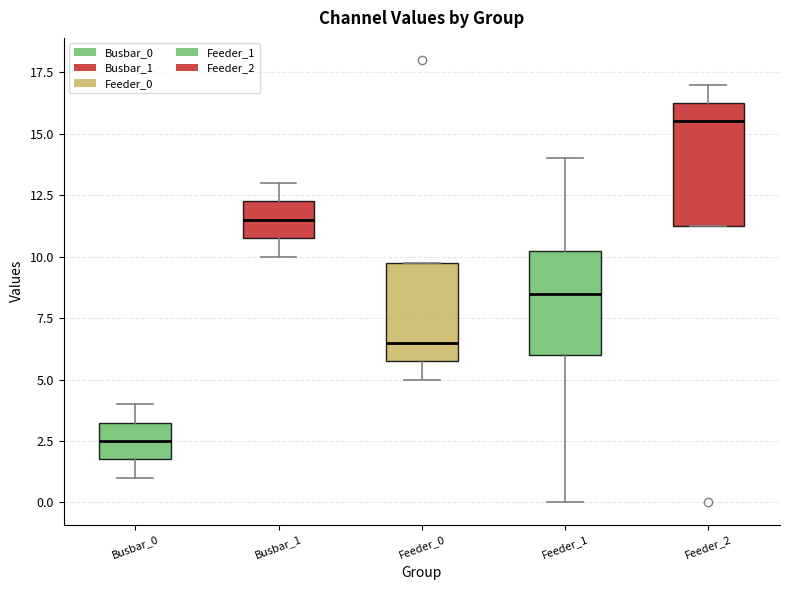

Where is the upper edge of the box for Feeder_2 on the y-axis? The values are not printed on the chart, so give them approximately, as read against the axis.

16.5